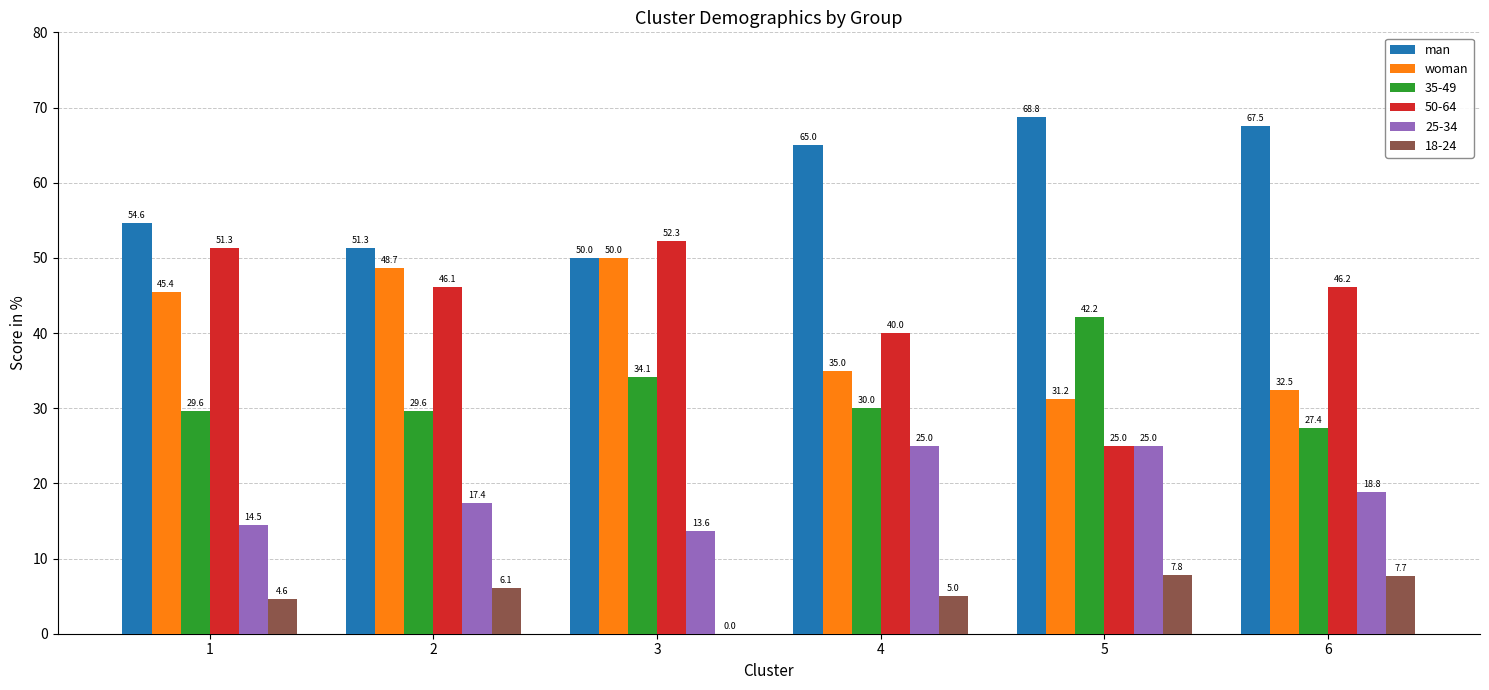

Between 1 and 2, which series saw the biggest shift?

50-64